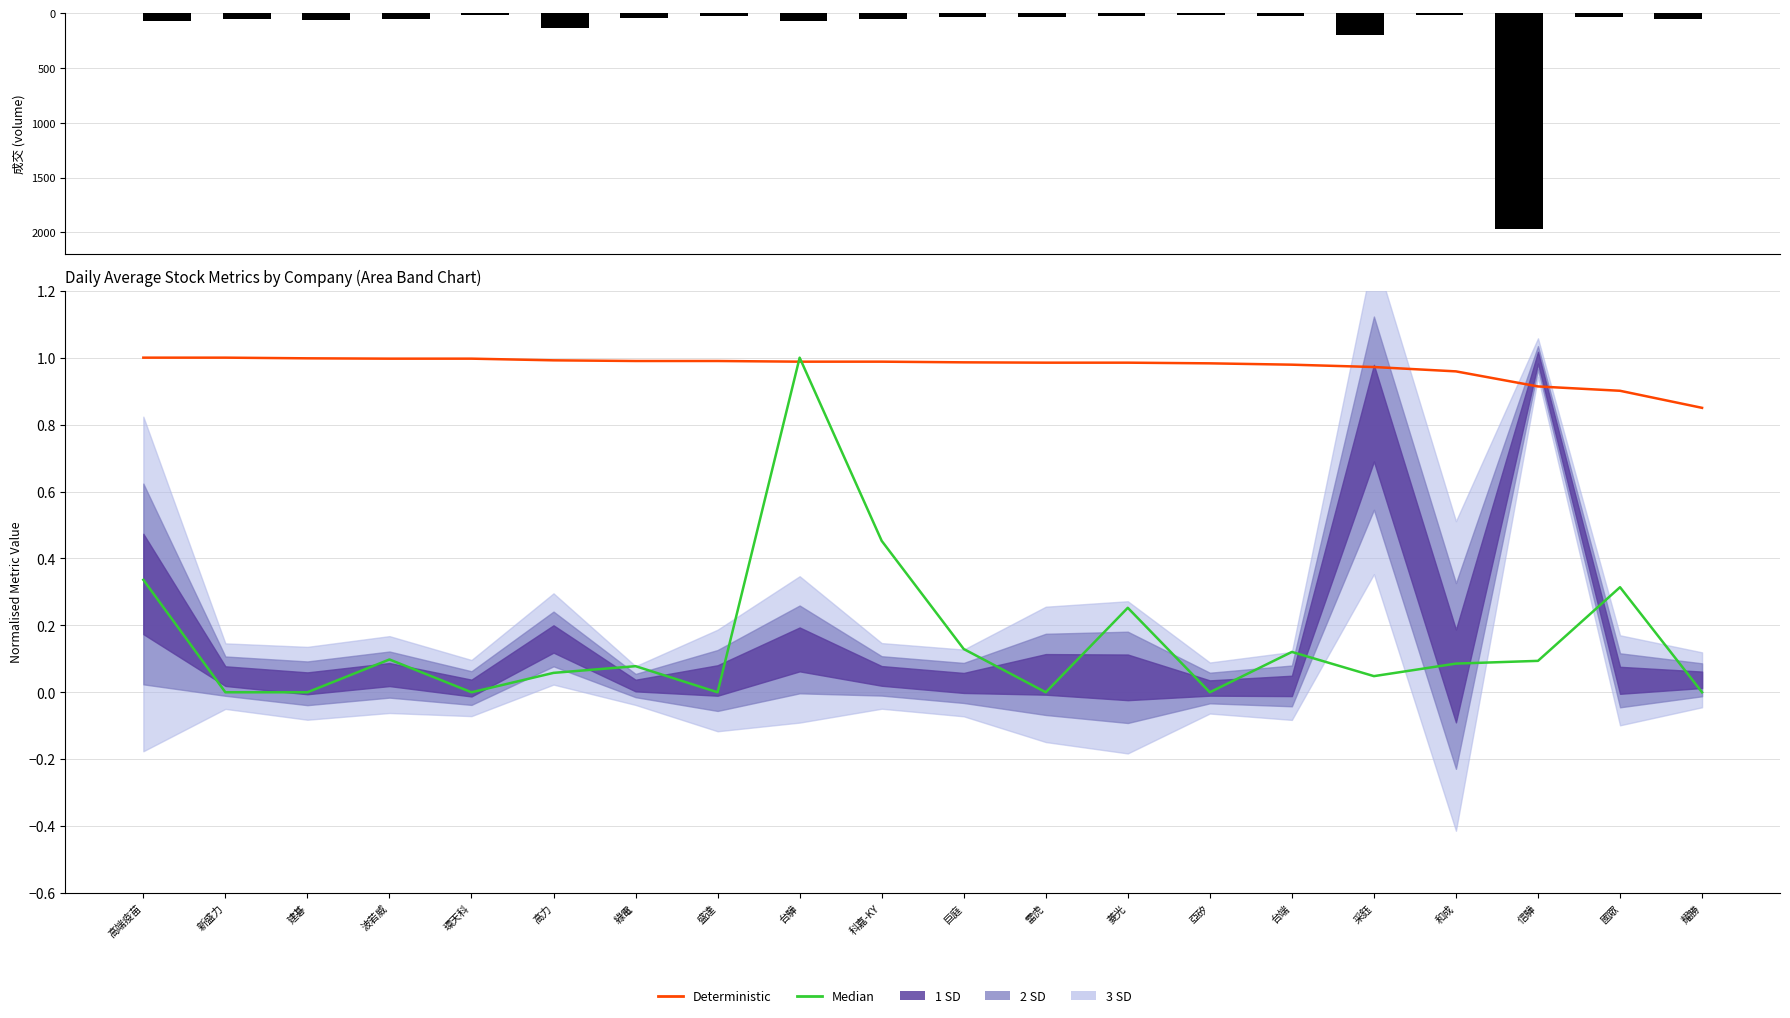

How many groups of bars are there?

20